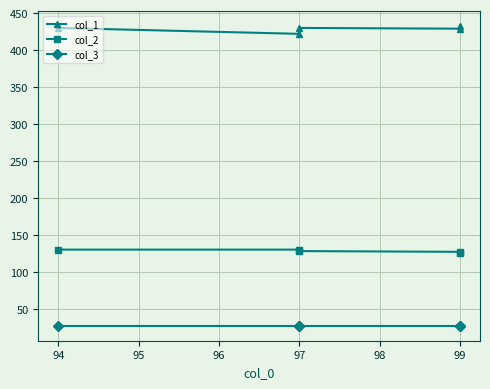

Is the value of col_1 at 99 greater than the value of col_3 at 94?

Yes